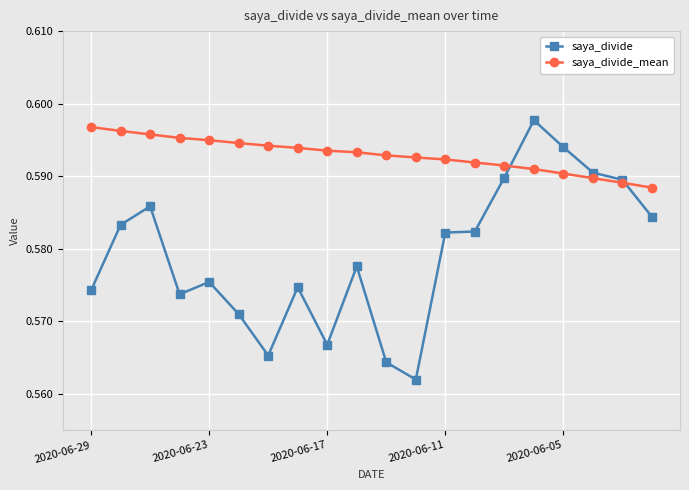

At how many categories does at least one series exceed 0?

20